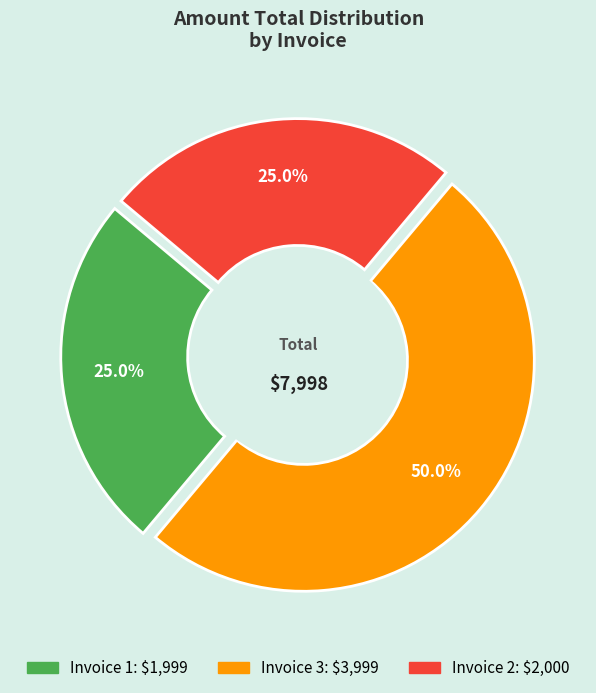

Count the number of slices in the pie.

3